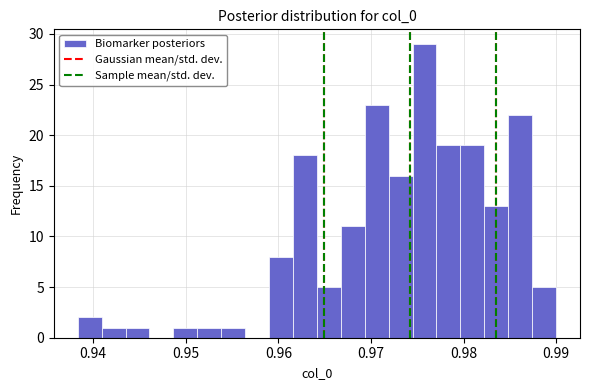

Read against the x-axis, roughly where is the centre of the tallest bar?

0.976